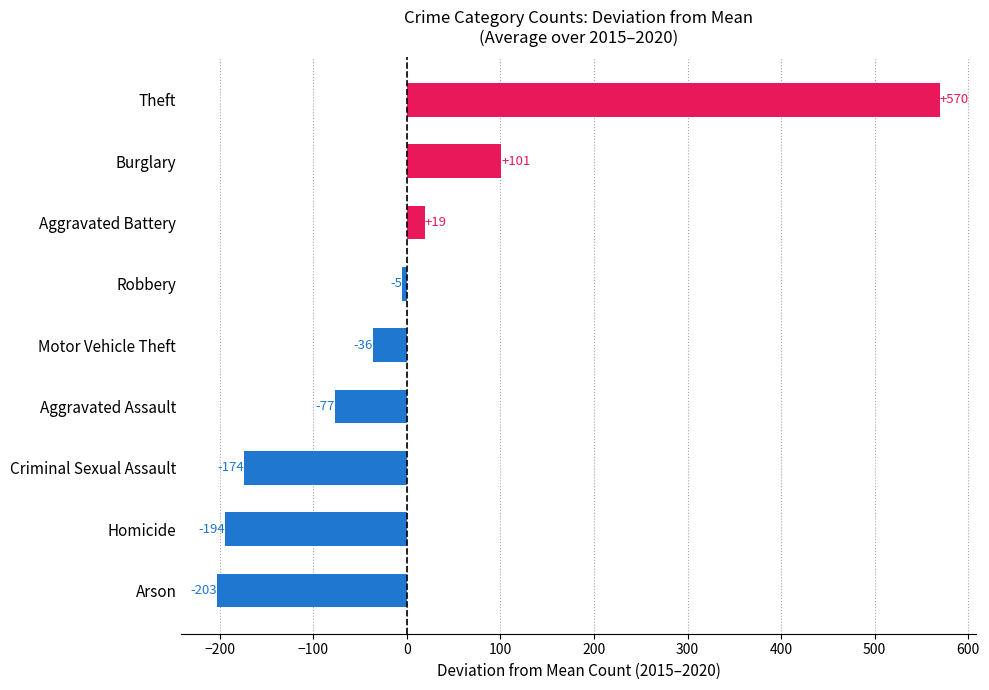

At which label is the value closest to 183?

Burglary